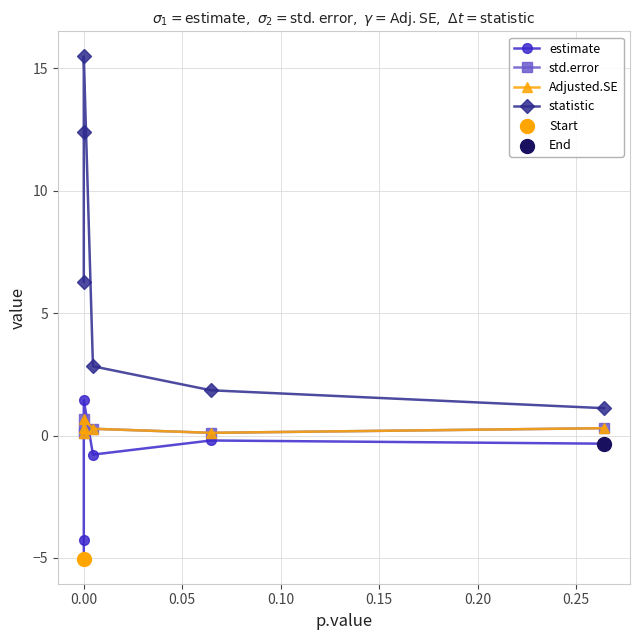

What is the total value across all series at 0.15?

1.9